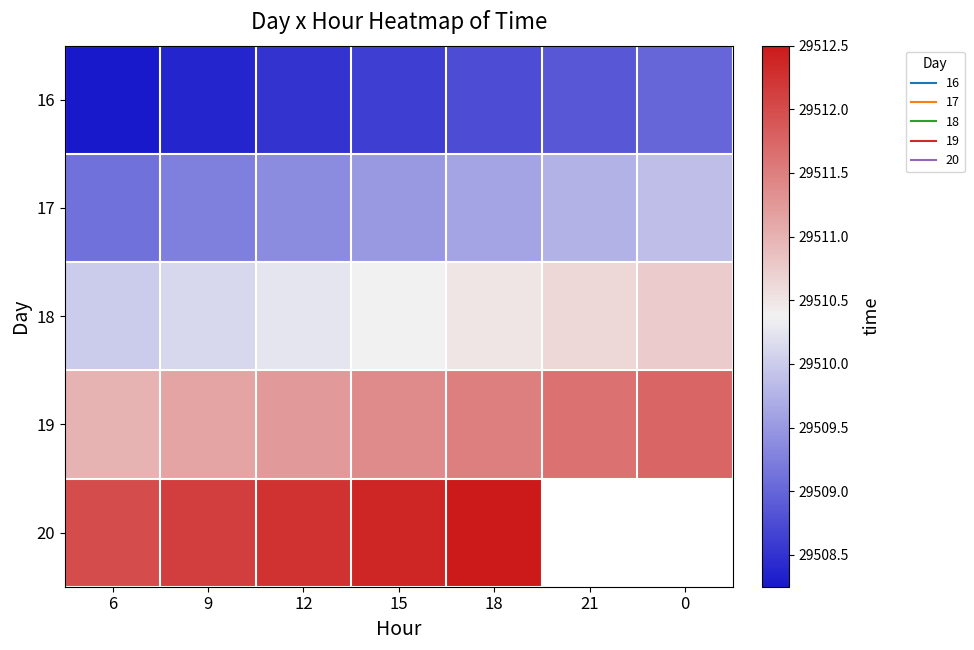

What value does the 17 series have at 6?

29509.1